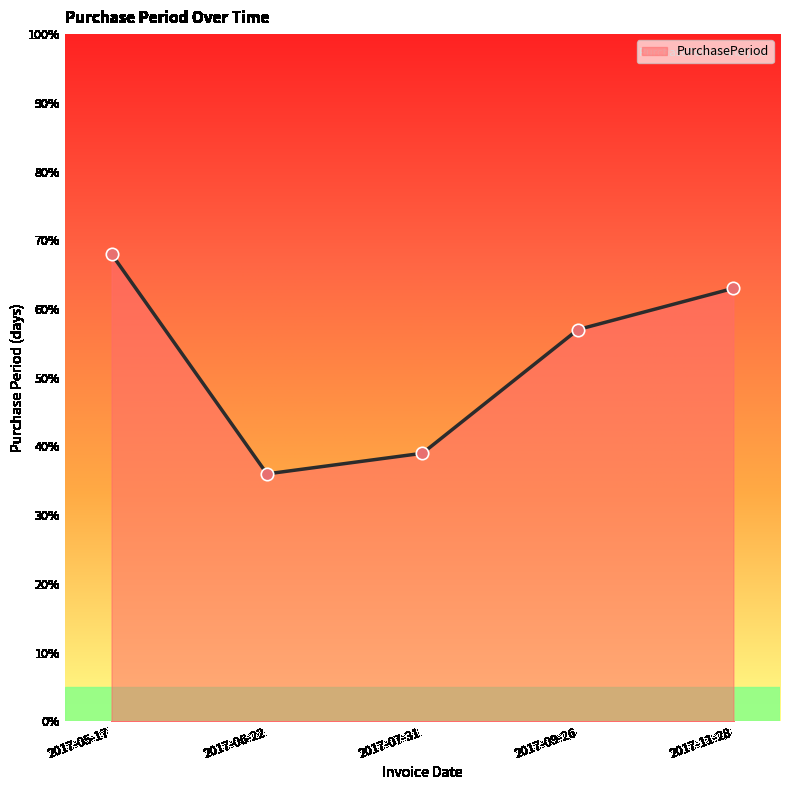

What is the ratio of the value at 2017-11-28 to the value at 2017-09-26?

1.1